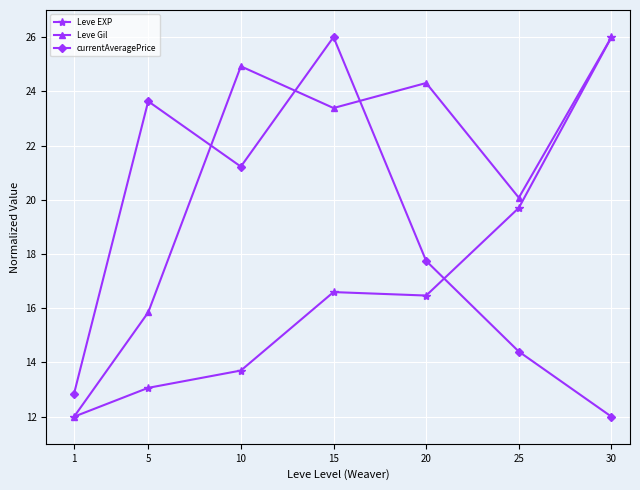

Which category has the highest value in the currentAveragePrice series?

15